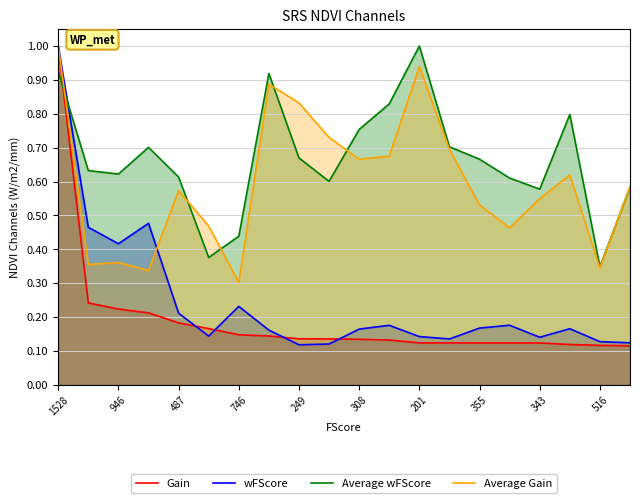

What are all the series names shown in the legend?

Gain, wFScore, Average wFScore, Average Gain